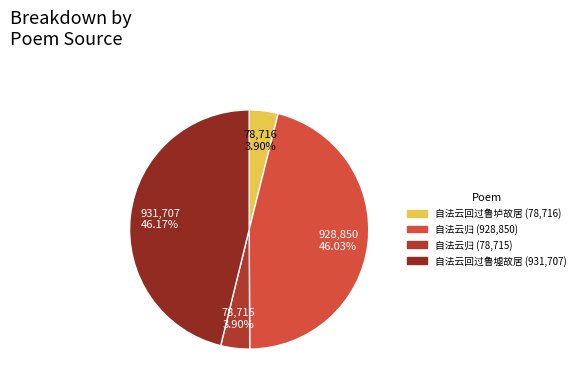

Rank the categories by value from highest to lowest.

自法云回过鲁墟故居, 自法云归 (928850), 自法云回过鲁垆故居, 自法云归 (78715)